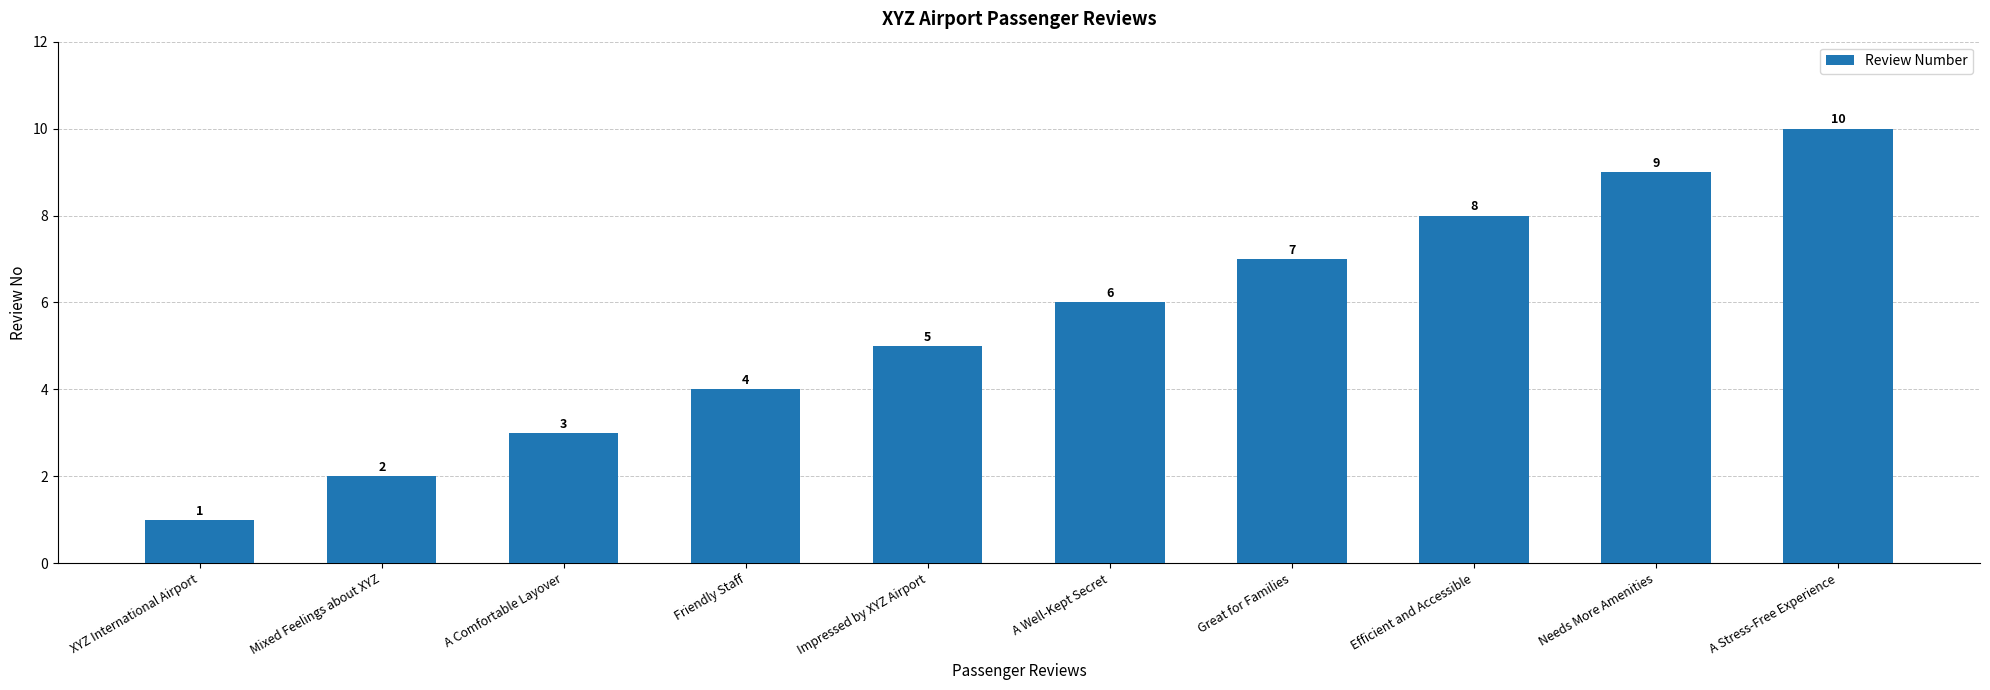

What is the sum of all values?

55